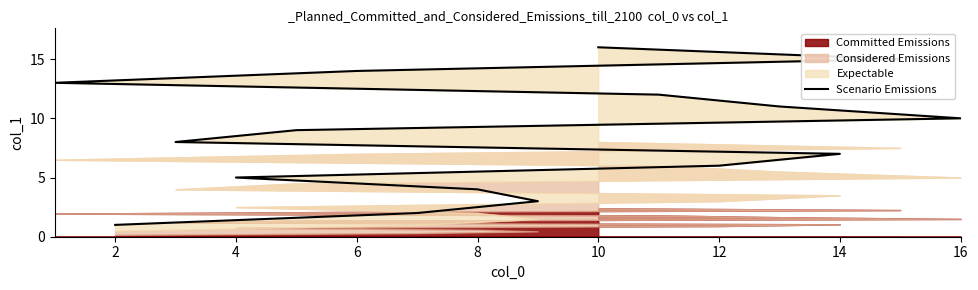

True or false: the data has more than 1 interior local peaks.

False